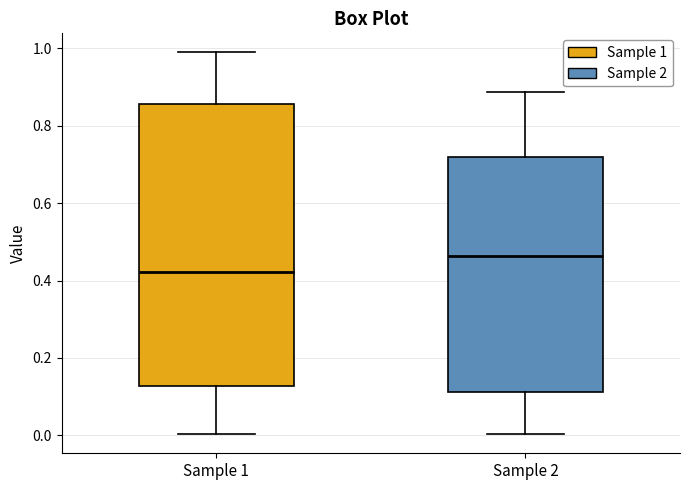

Which box's median line is the lowest?

Sample 1